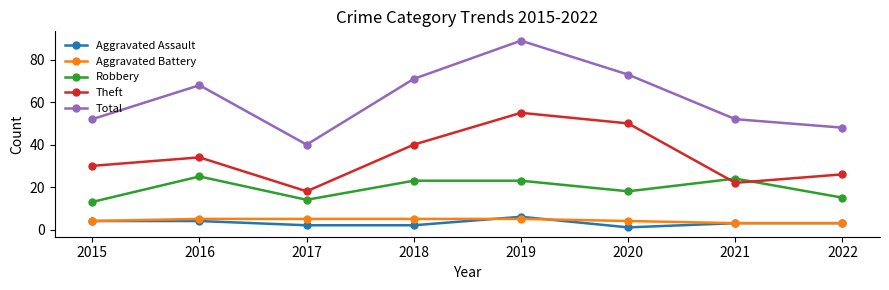

Which series has the largest total across all categories?

Total